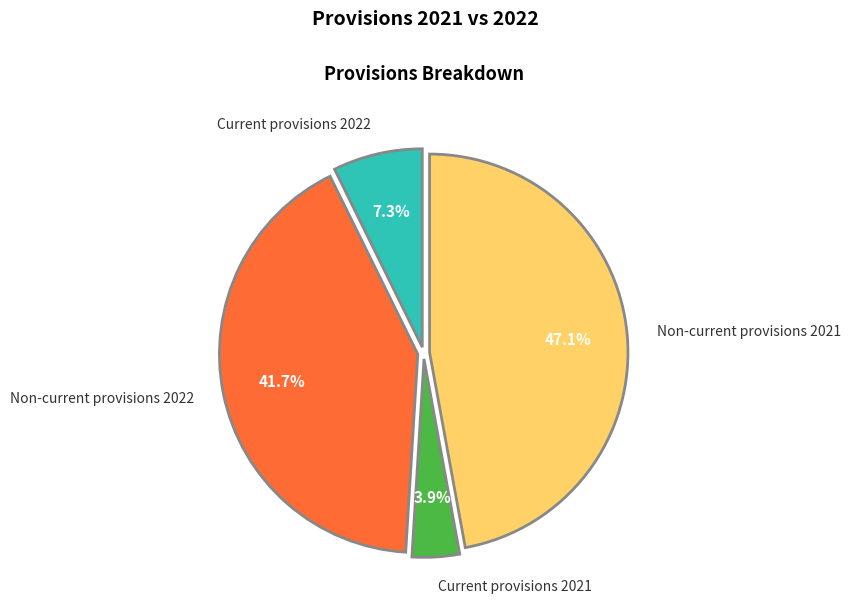

Count the number of slices in the pie.

4